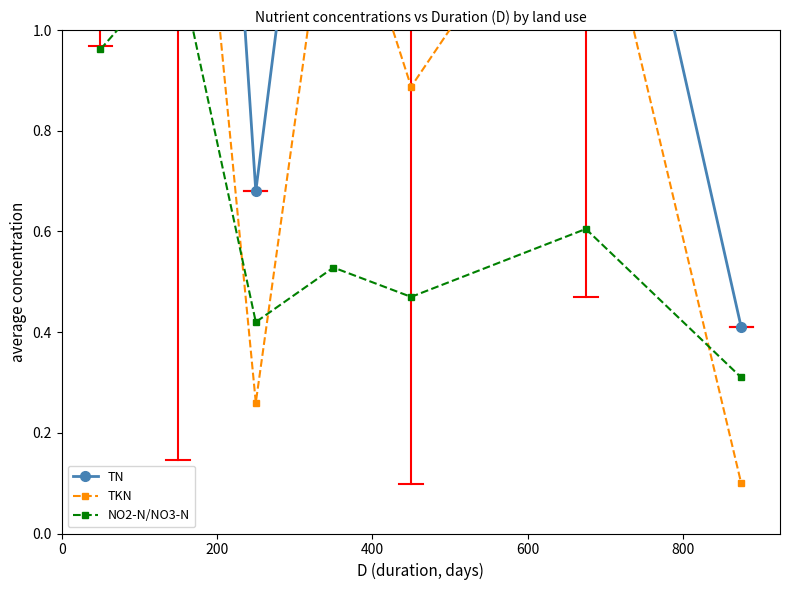

List the series in order of their peak value, highest first.

TN, TKN, NO2-N/NO3-N